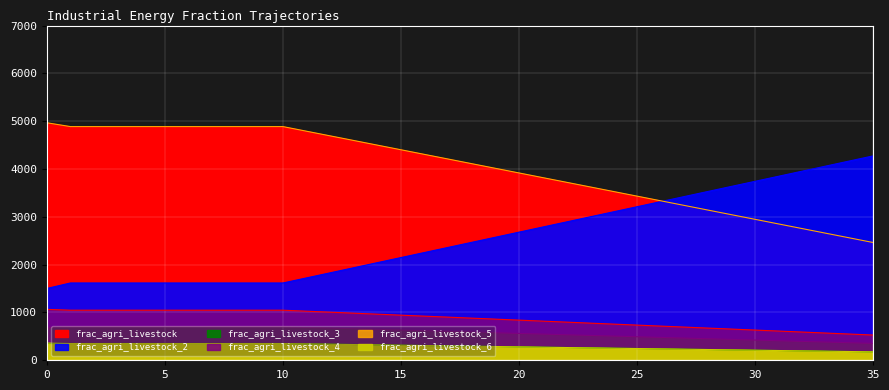

Where do frac_agri_livestock_2 and frac_agri_livestock_5 first cross each other?

26 and 27